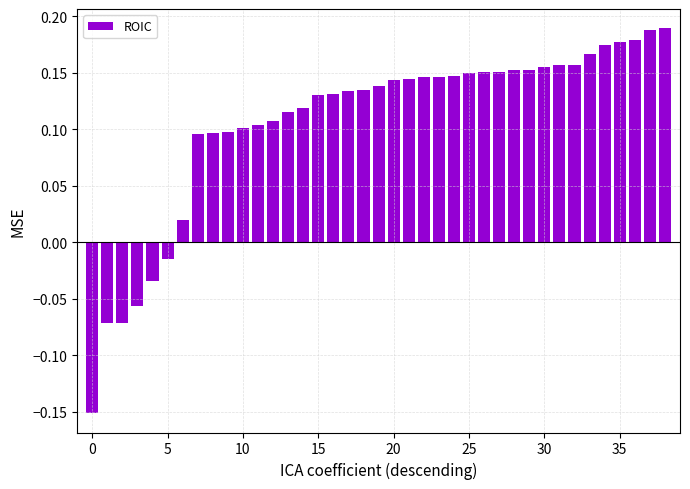

How many values are above zero?

33